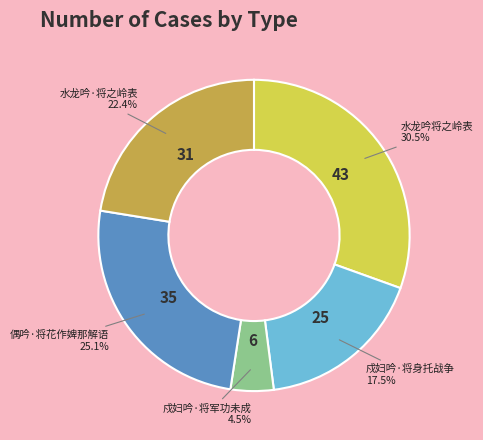

Is there any slice that represents more than half of the pie?

No